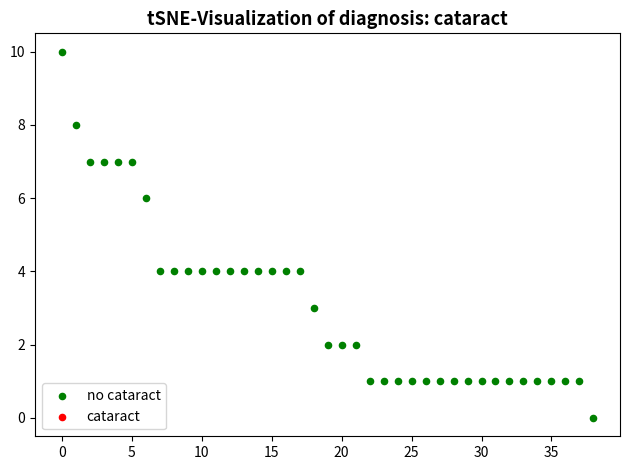

What is the range of Y values (max minus min)?

10